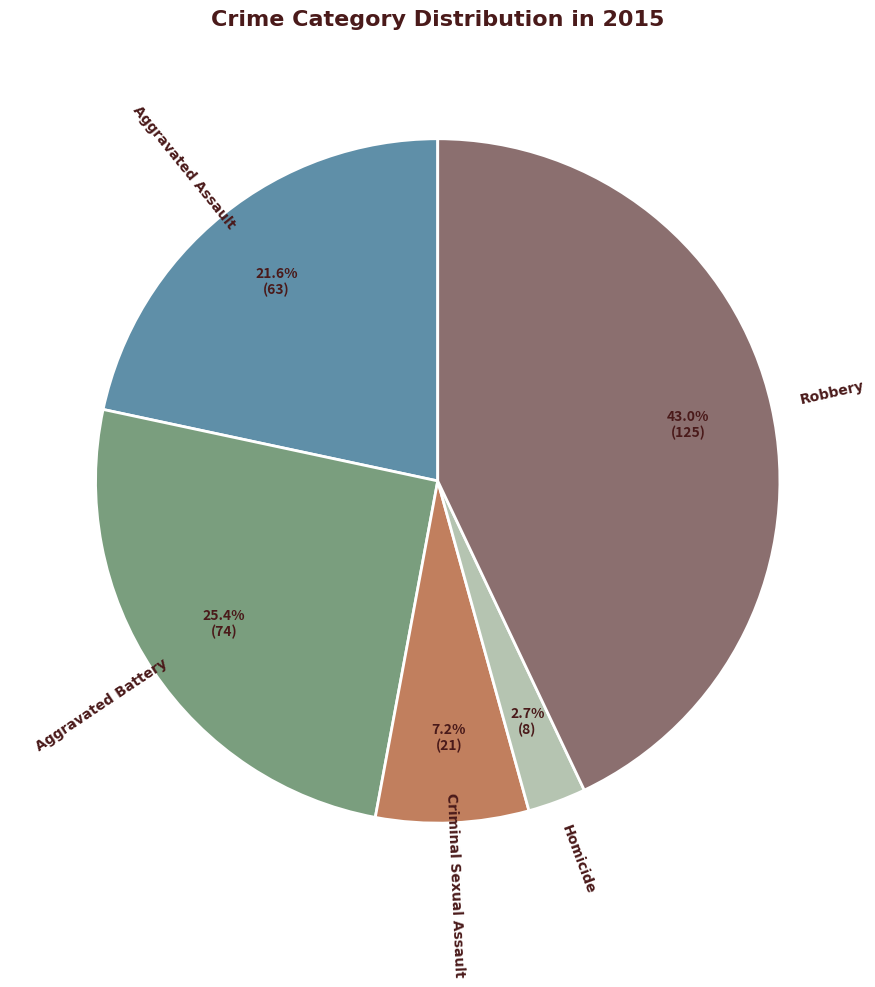

Rank the categories by value from highest to lowest.

Robbery, Aggravated Battery, Aggravated Assault, Criminal Sexual Assault, Homicide